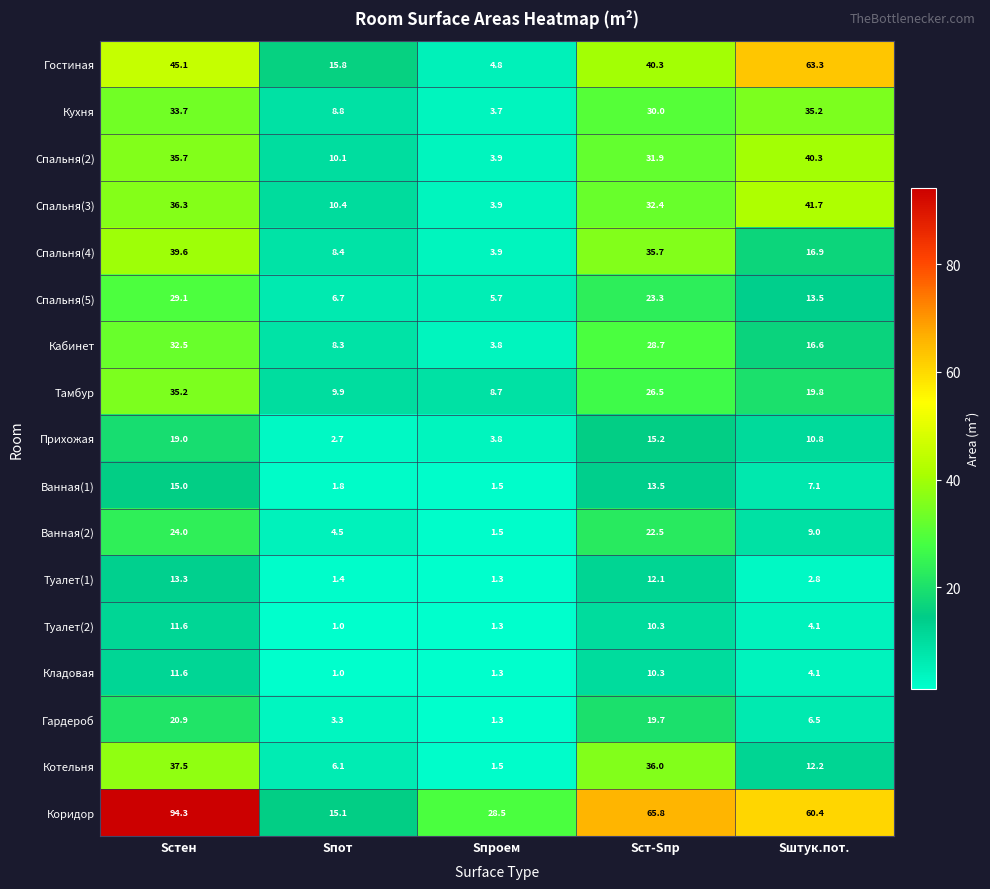

True or false: Спальня(2) has a value of 16.5 at Sстен.

False